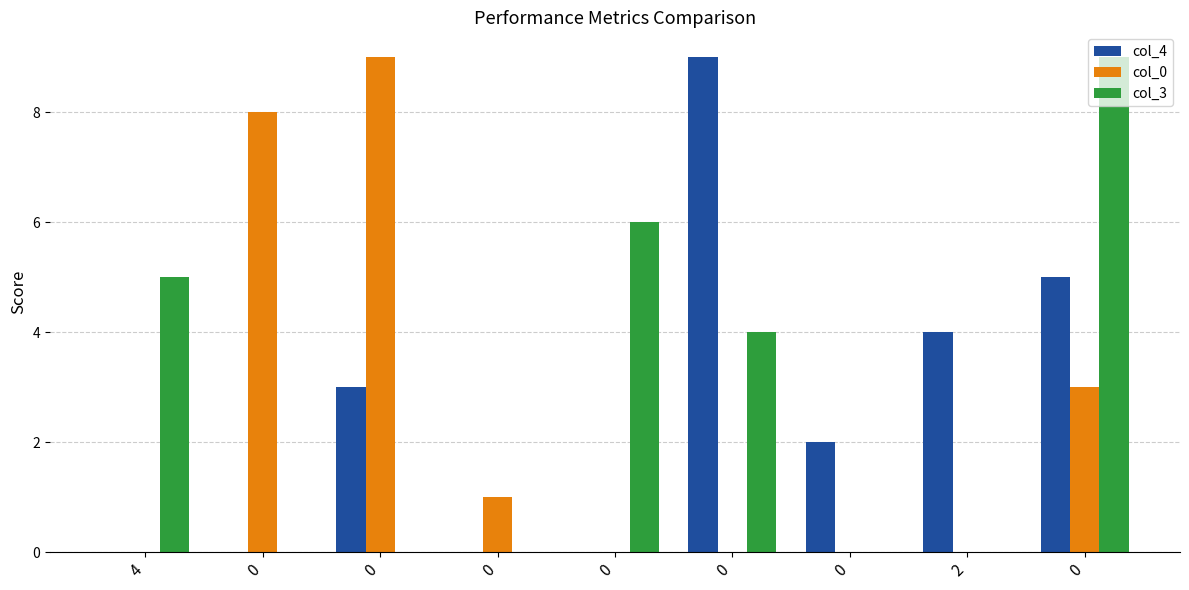

How many categories are shown in the chart?

9